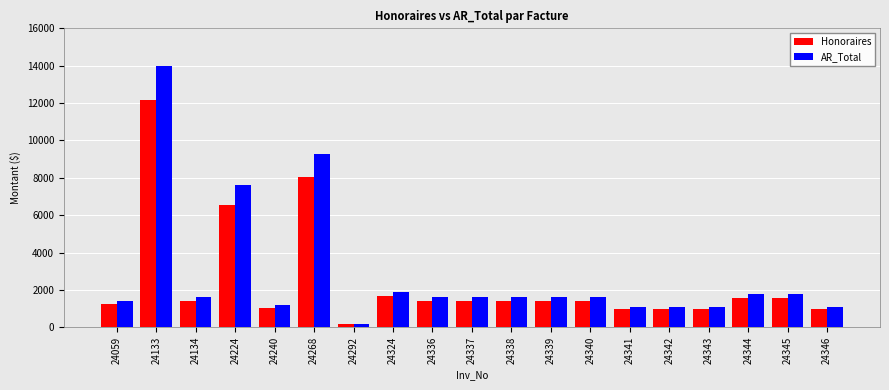

At which label does Honoraires reach its minimum?

24292